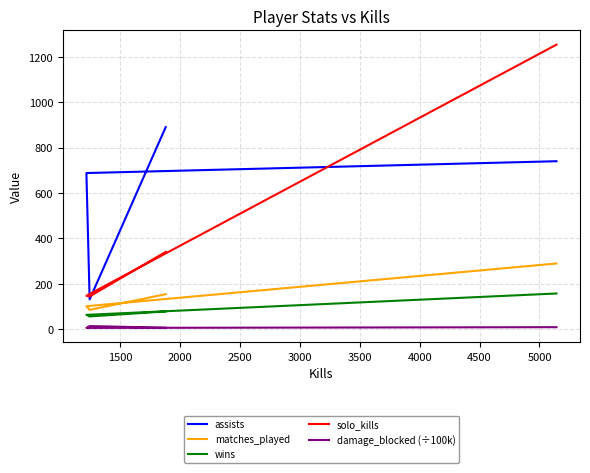

What is the average value of the wins series?

89.5